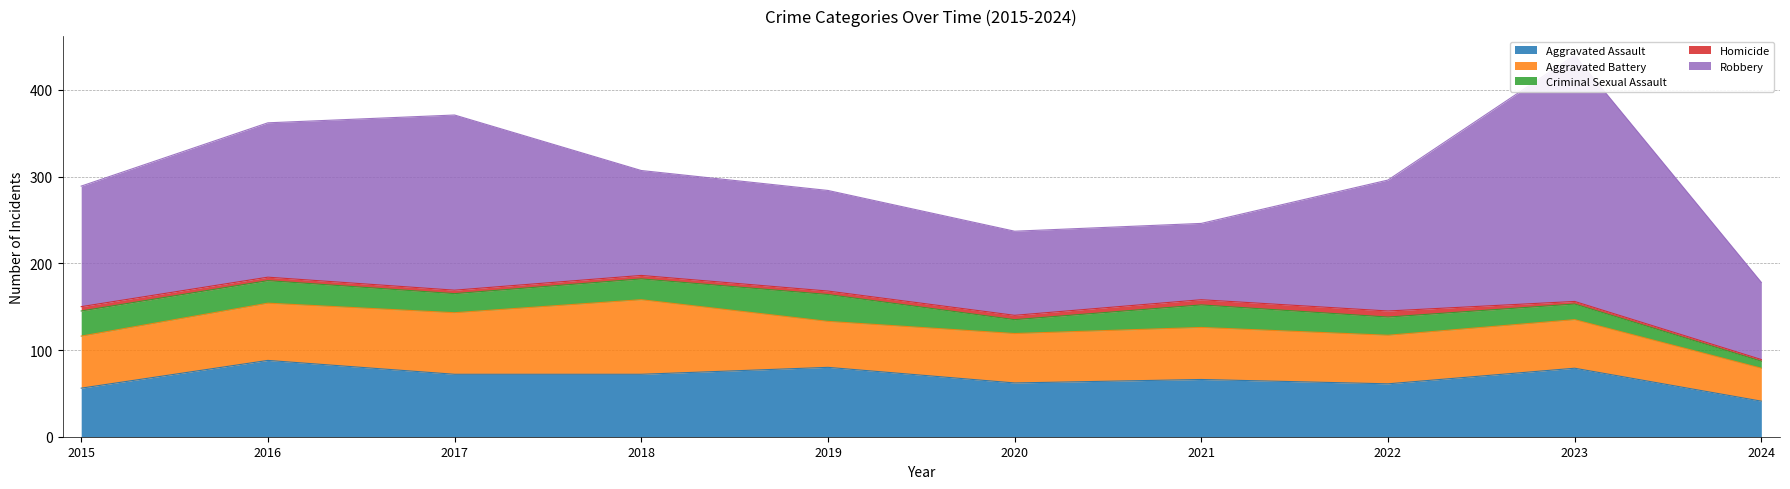

The Aggravated Battery series shows 66 at 2016. True or false?

True